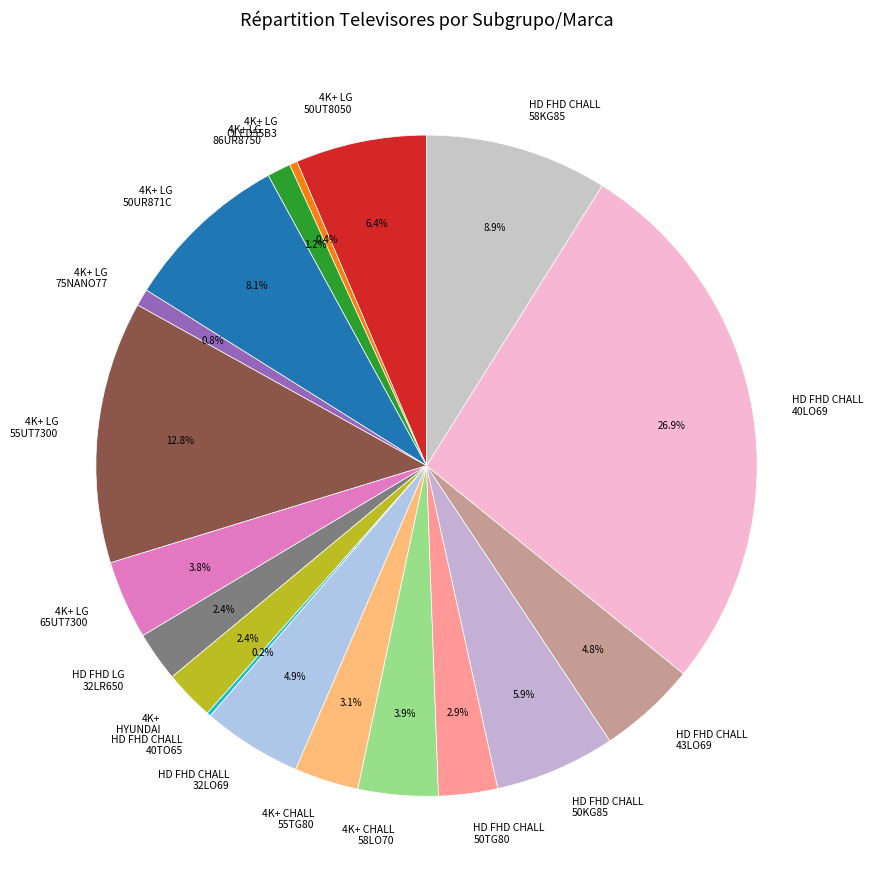

Which has a higher value, 4K+ LG 50UT8050 or 4K+ LG 65UT7300?

4K+ LG 50UT8050